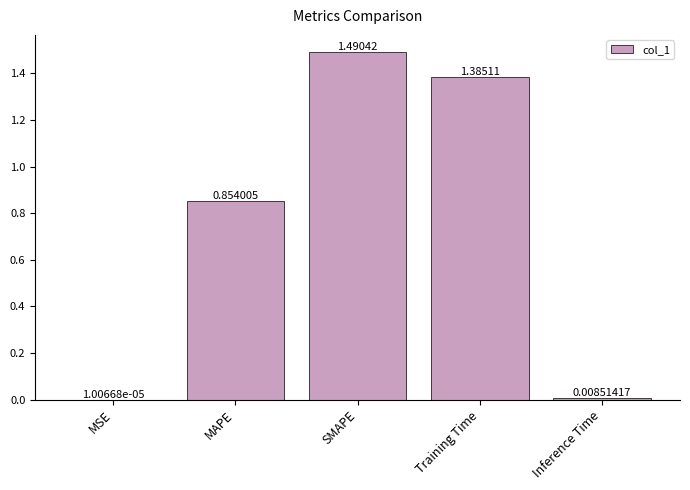

At which category does the chart reach its peak across all series?

SMAPE